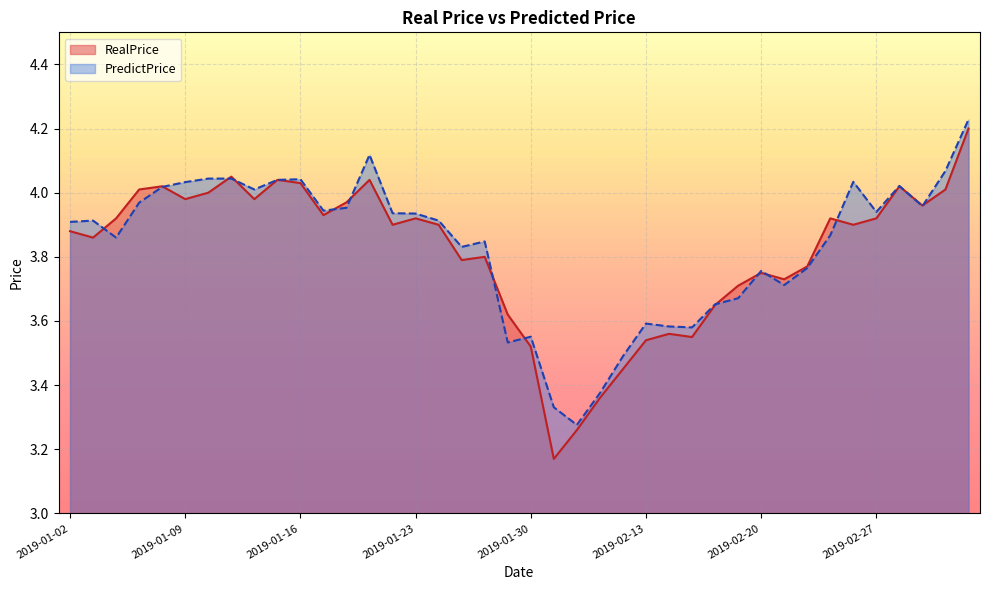

At which category does RealPrice reach its first local peak?

2019-01-08